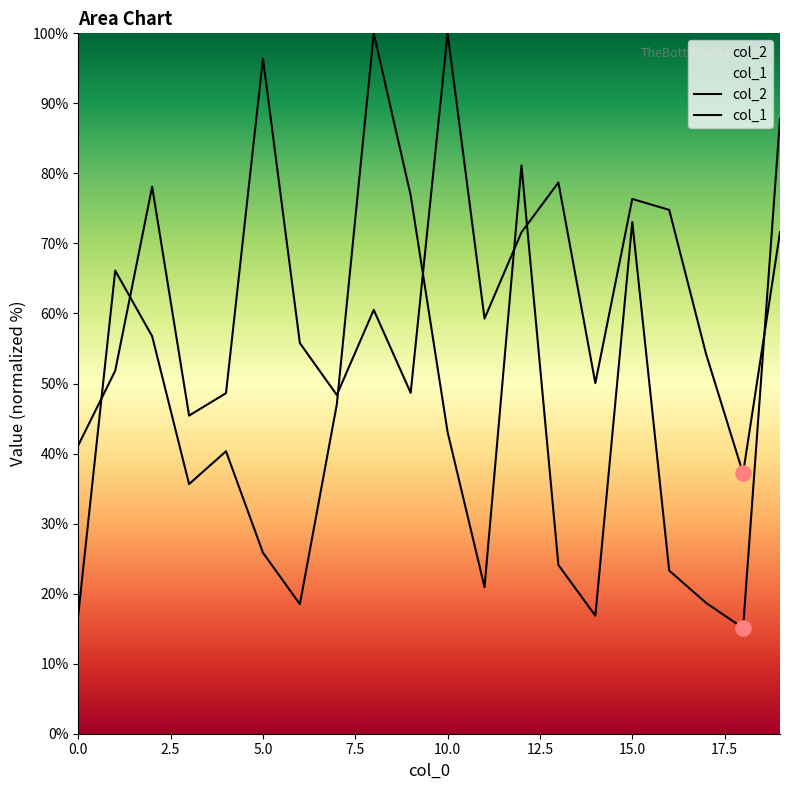

What are all the series names shown in the legend?

col_2, col_1